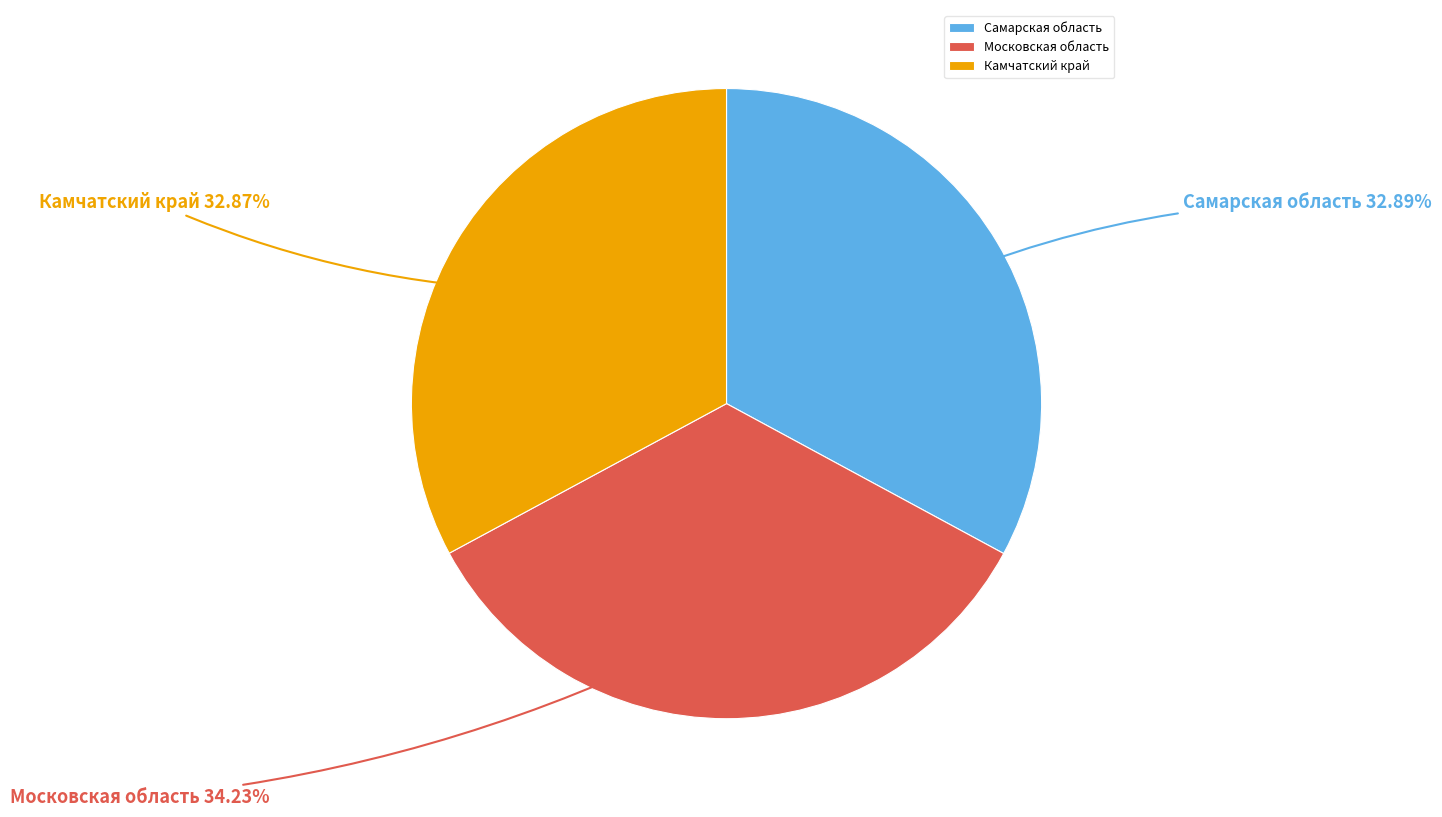

What percentage is the Камчатский край slice, to the nearest percent?

33%